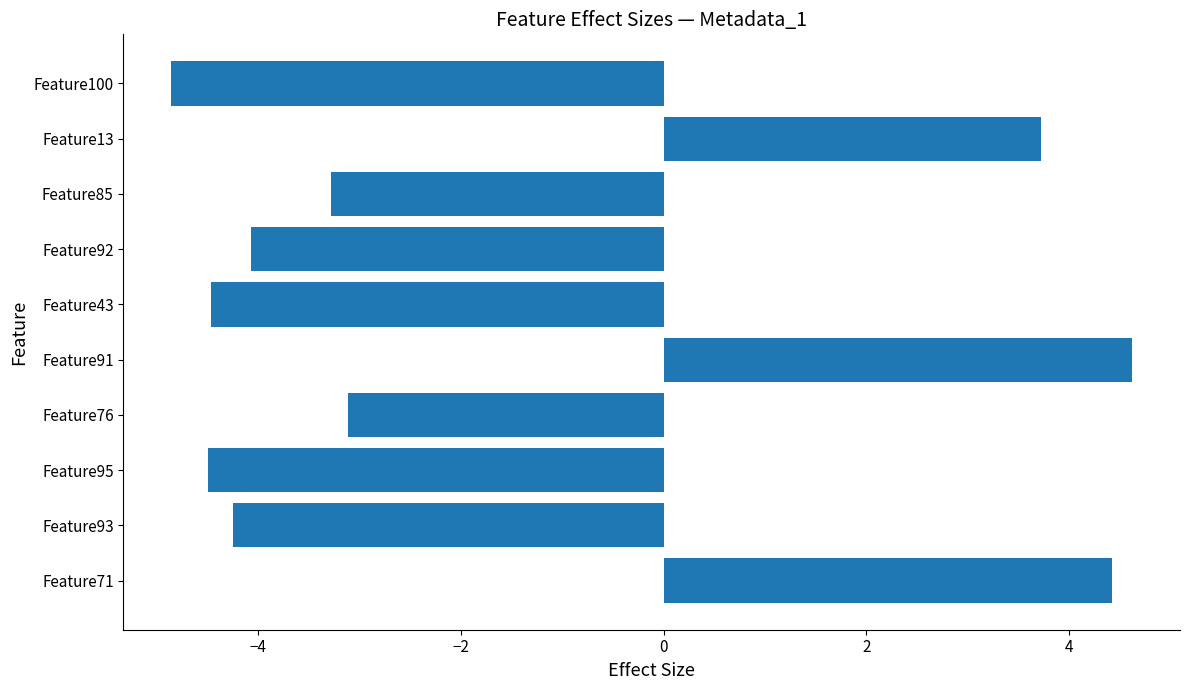

Read the value at Feature91.

4.6